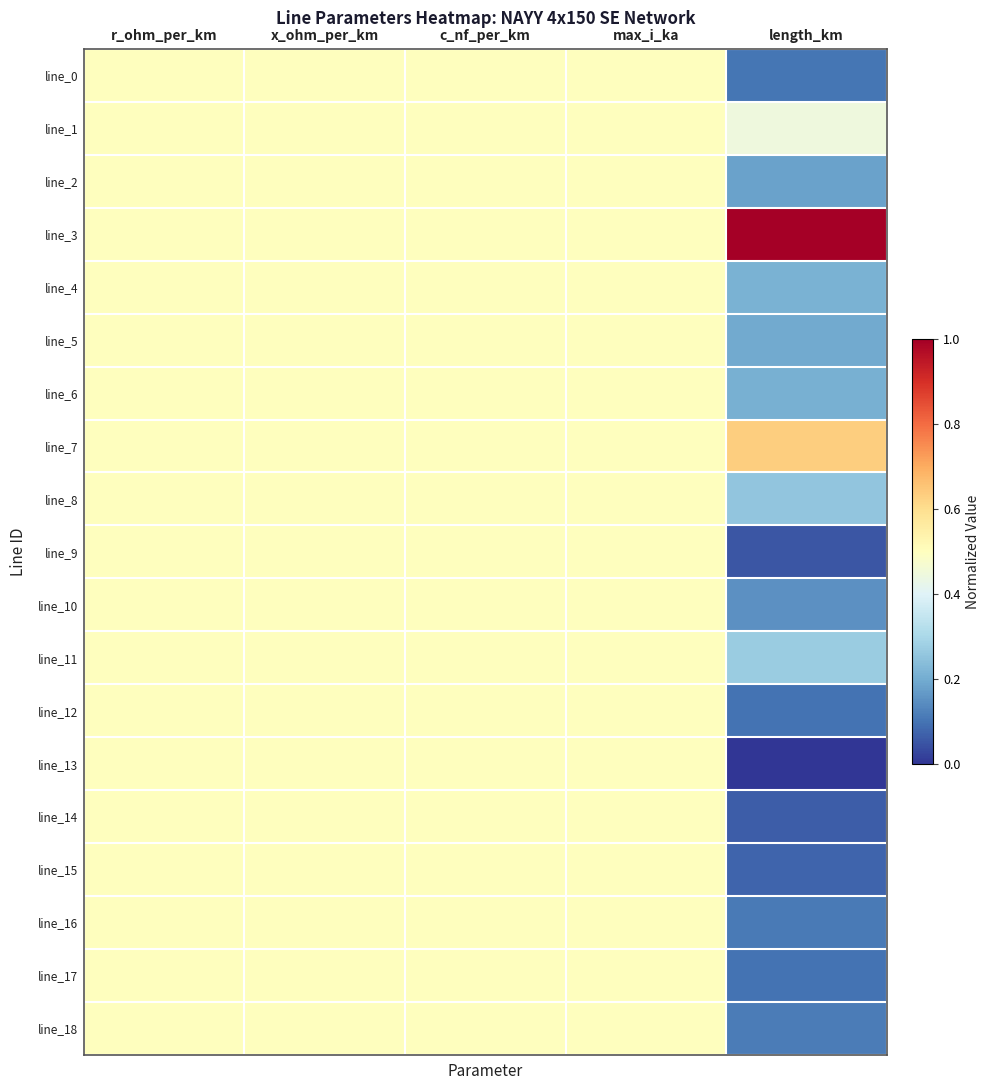

How many distinct data groups are displayed?

19